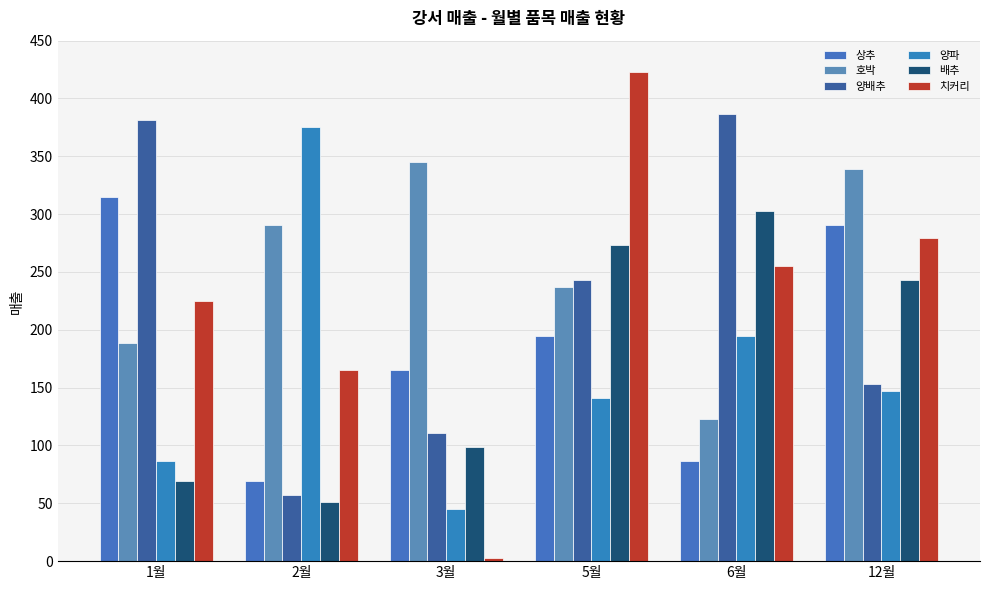

What is the value of the 치커리 bar at the 2nd from the left?

165